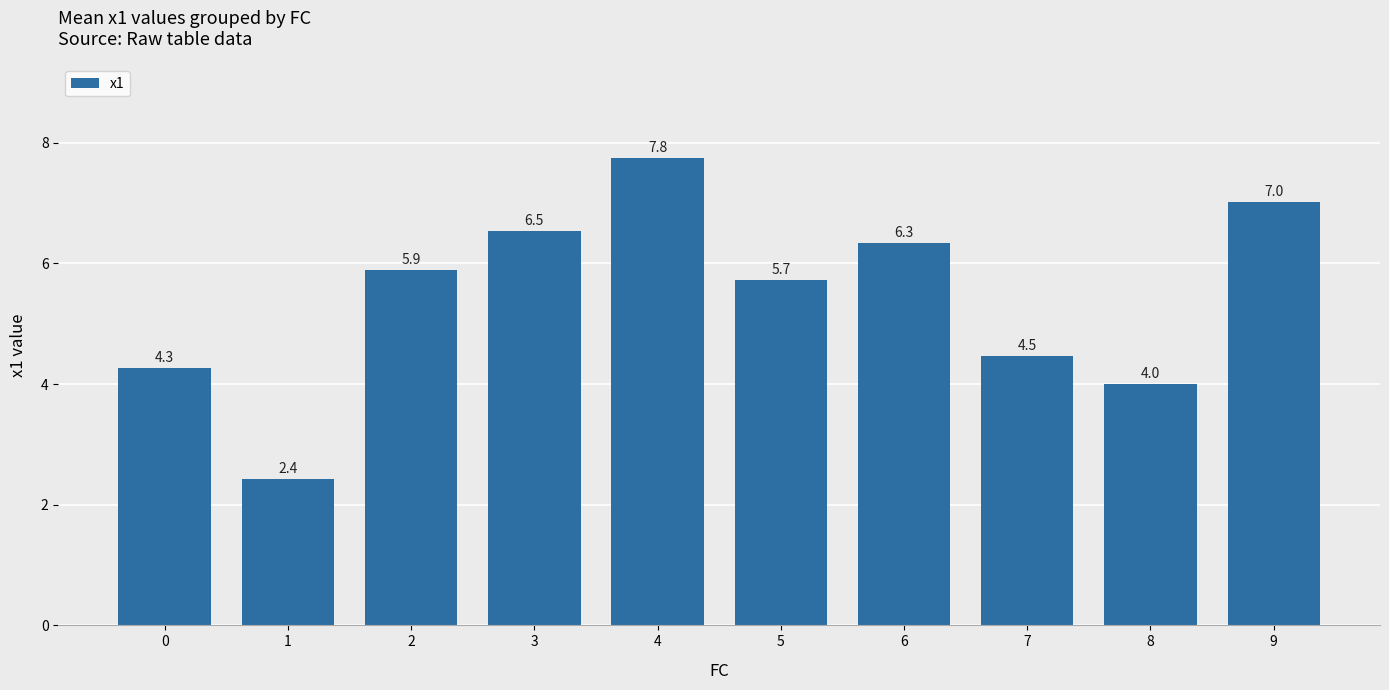

What is the average value?

5.4